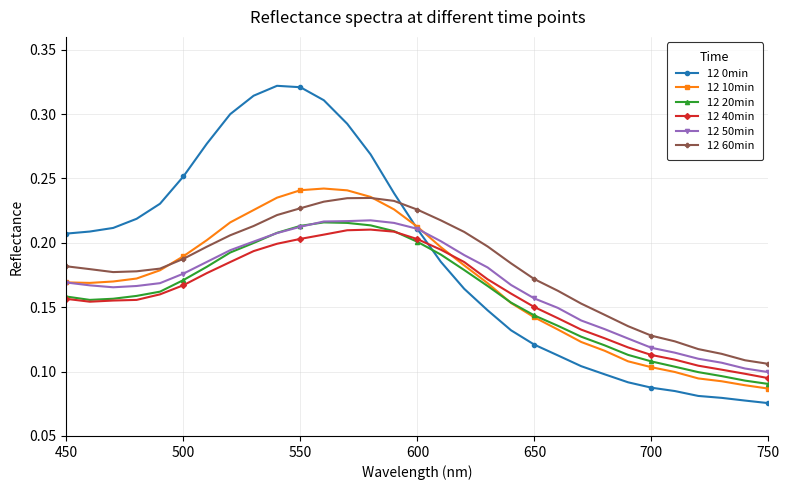

At how many categories does at least one series exceed 0?

31